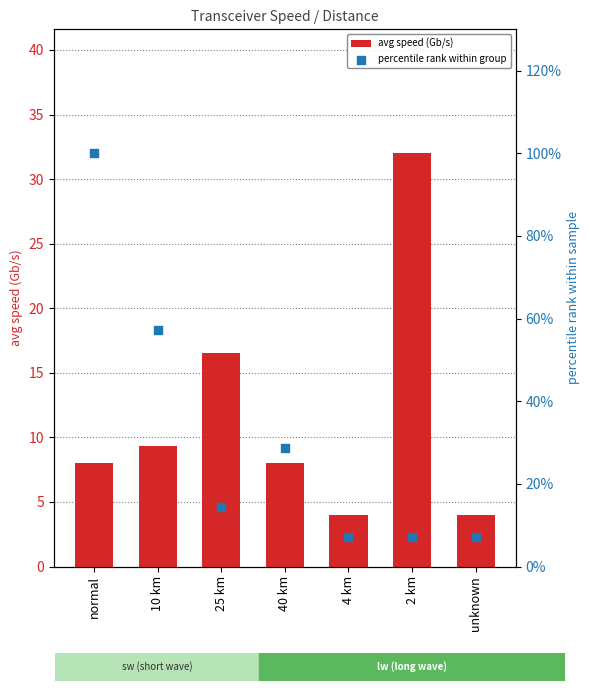

Which series has the largest total across all categories?

percentile rank within group